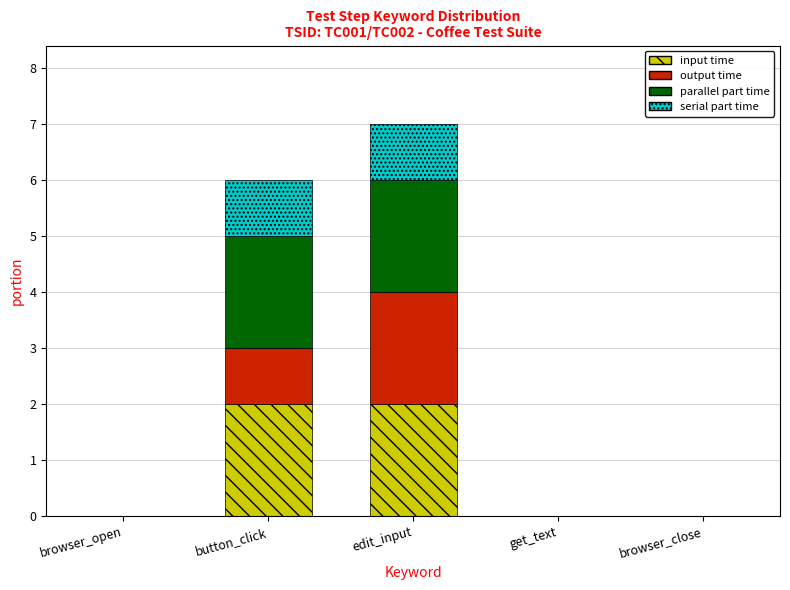

At which category is the sum across all series the highest?

edit_input